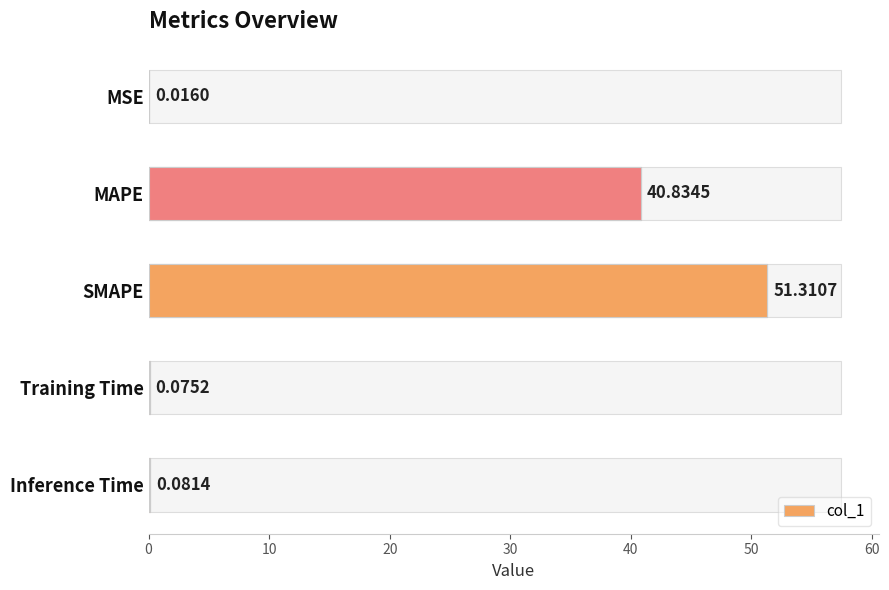

What is the difference between the second highest and second lowest values?

40.8